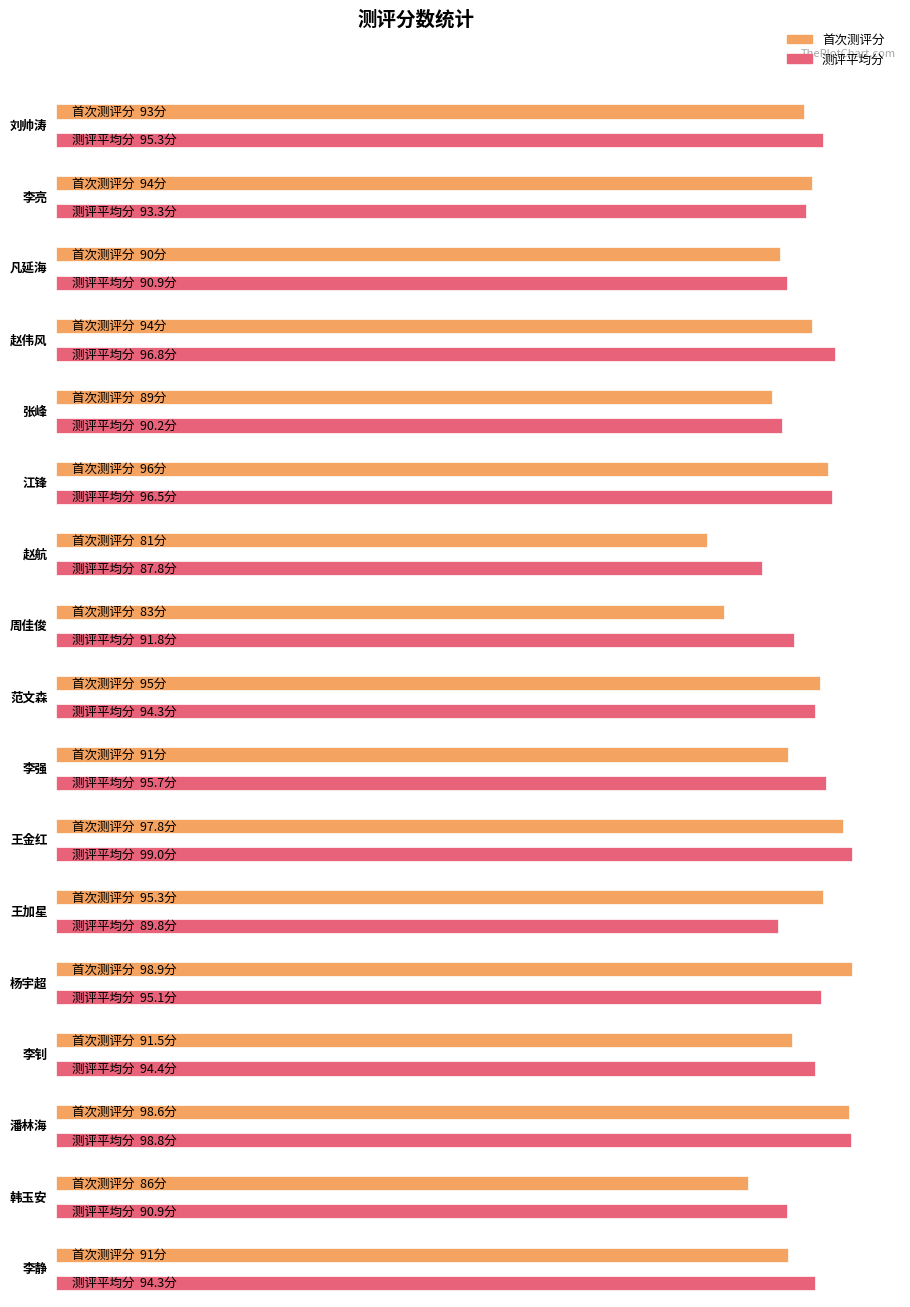

What is the label of the 14th bar from the left?

李钊